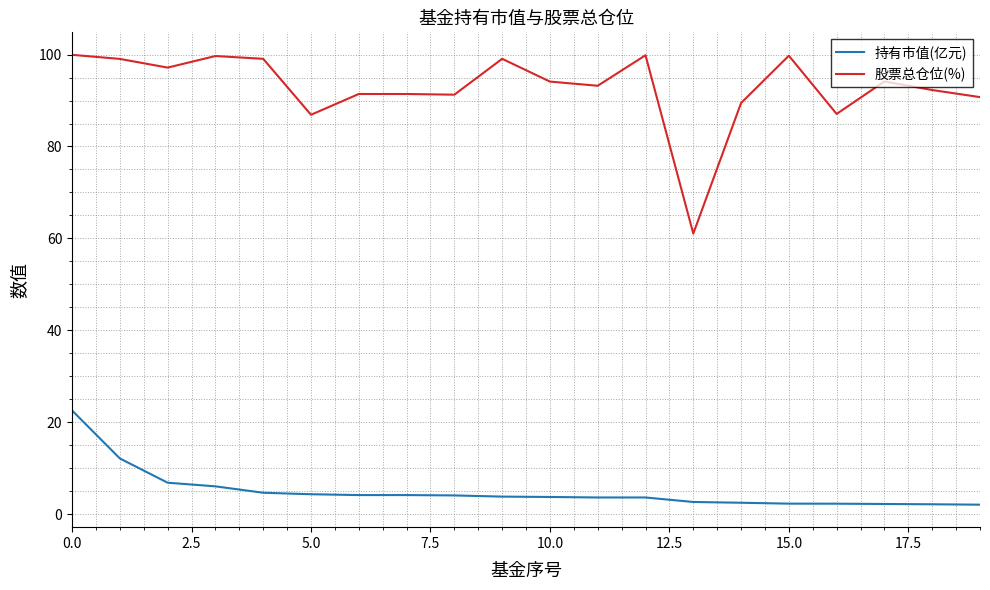

How many lines are shown in the chart?

2